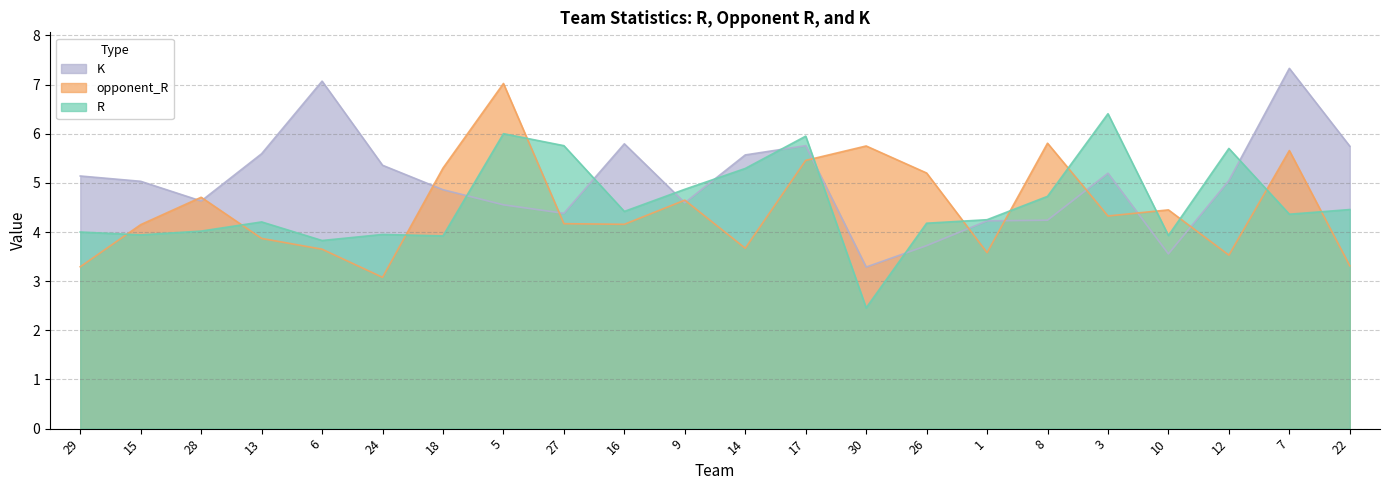

What is the total value across all series at 13?

13.7